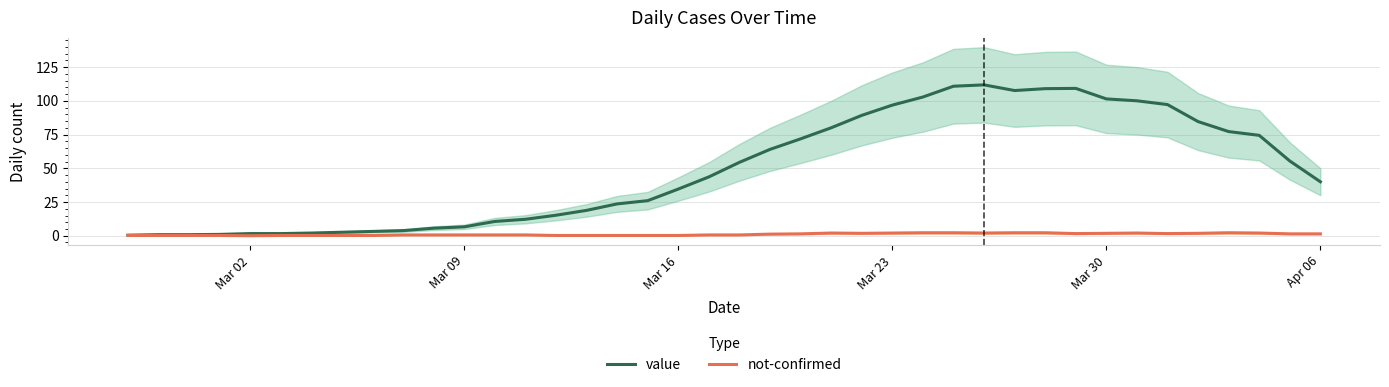

What is the maximum value for value?

111.8